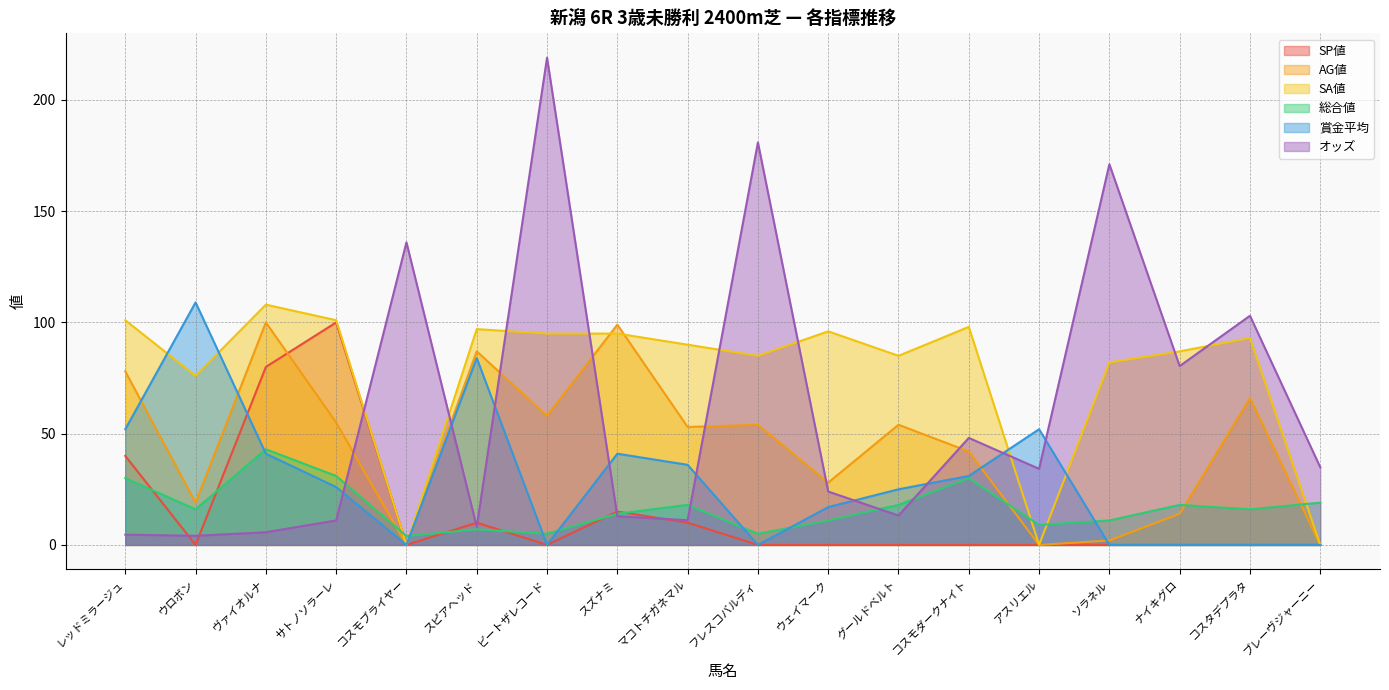

The SA値 series shows 90.0 at マコトチガネマル. True or false?

True